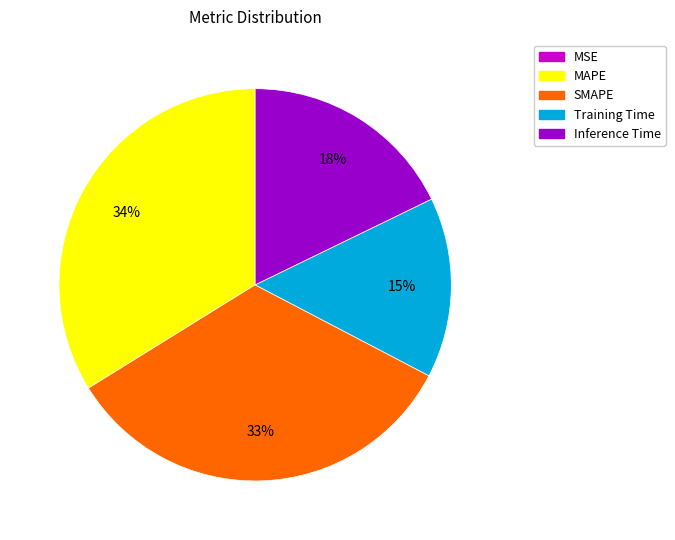

Is there a majority slice in this chart?

No